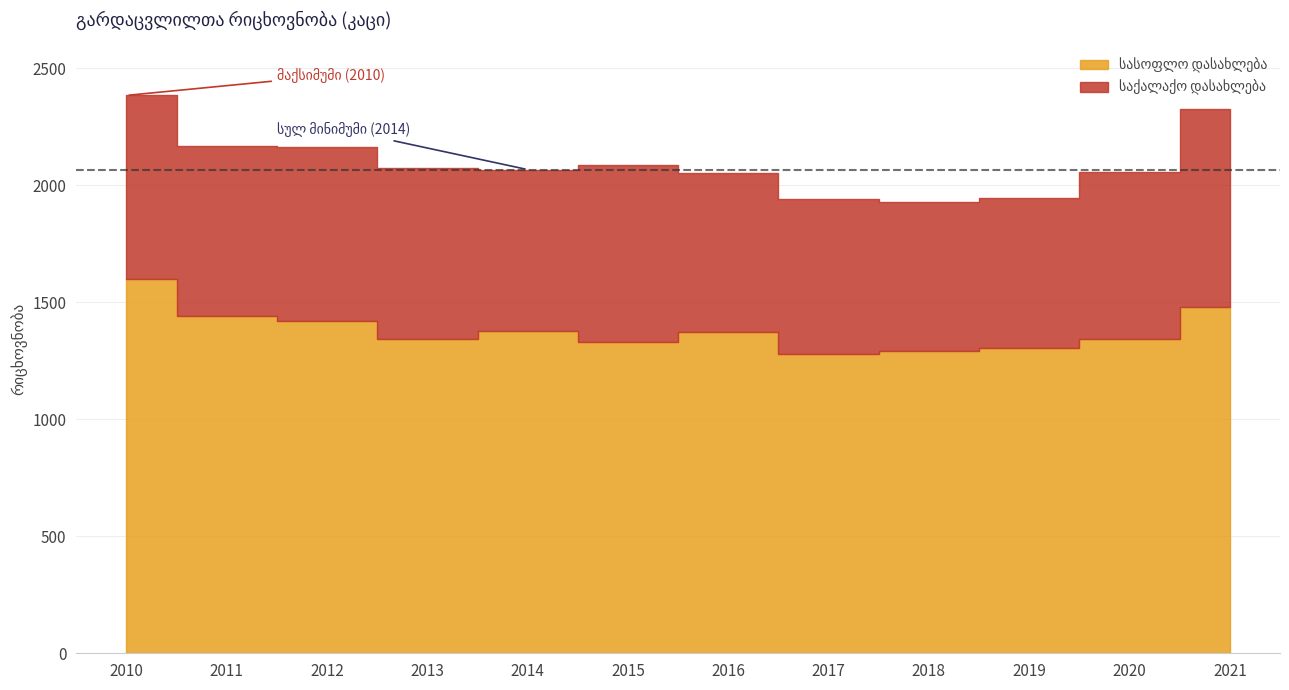

What is the difference between the maximum and minimum values in the სასოფლო დასახლება series?

320